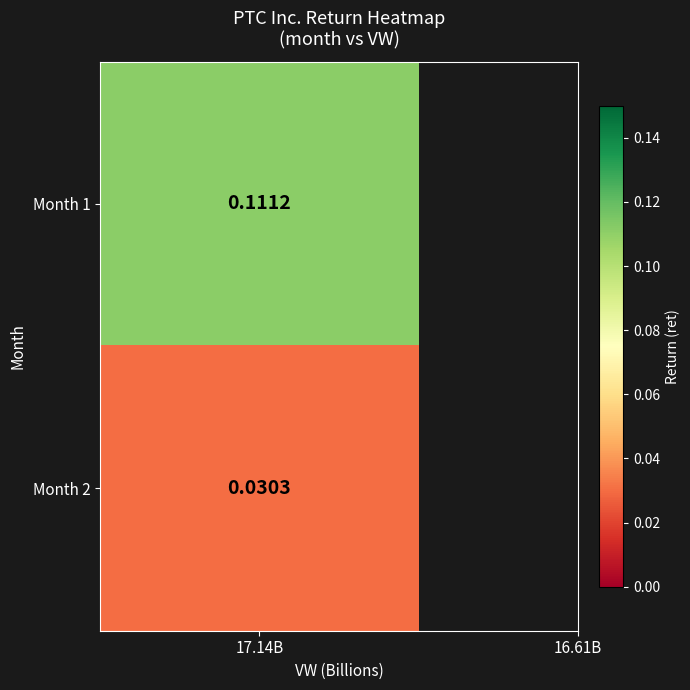

Which label corresponds to the smallest value in the chart?

2